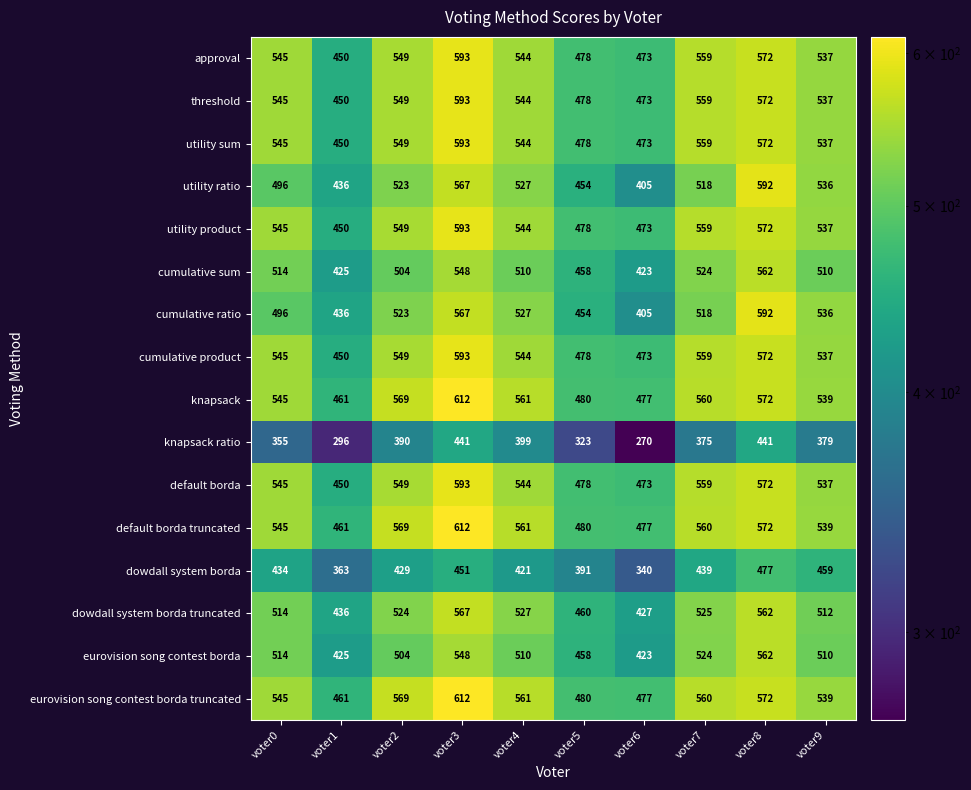

At which category is the sum across all series the highest?

voter3